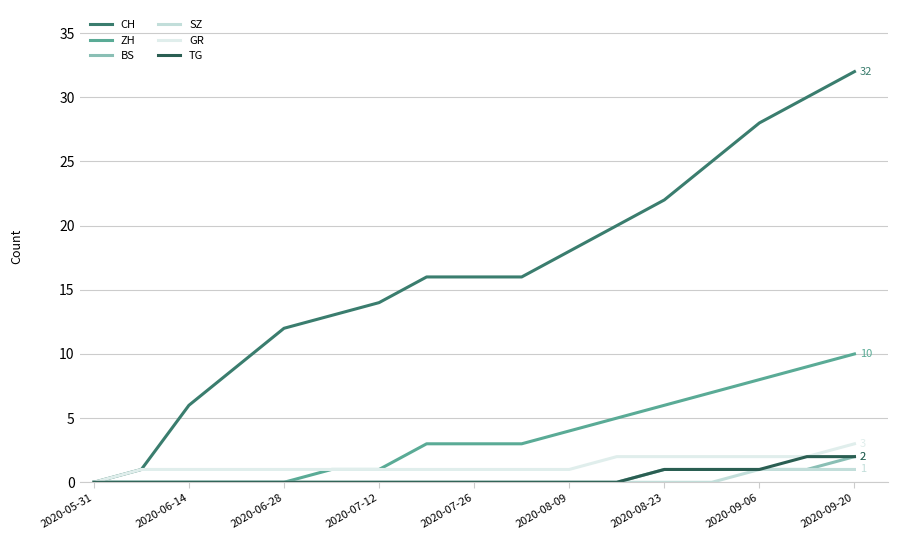

True or false: CH has more than 1 points higher than both neighbors.

False